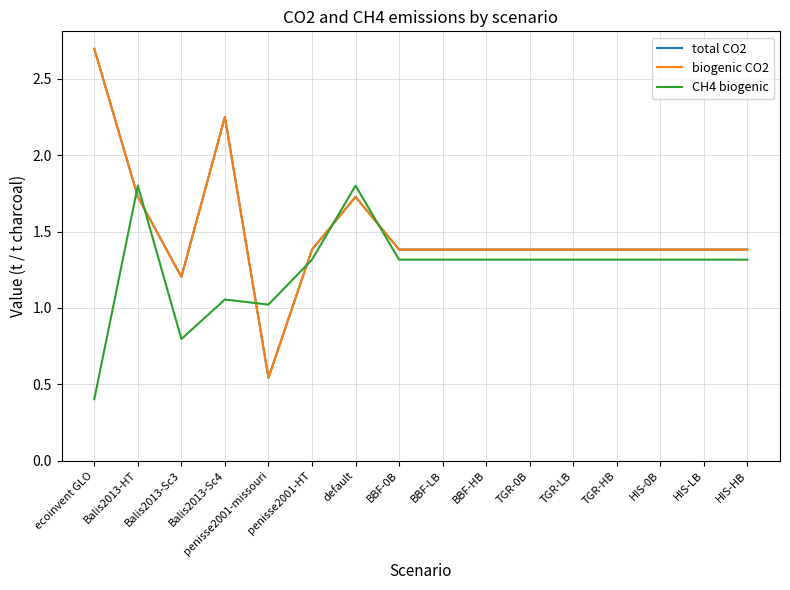

Is this an area chart (filled region under the line)?

No